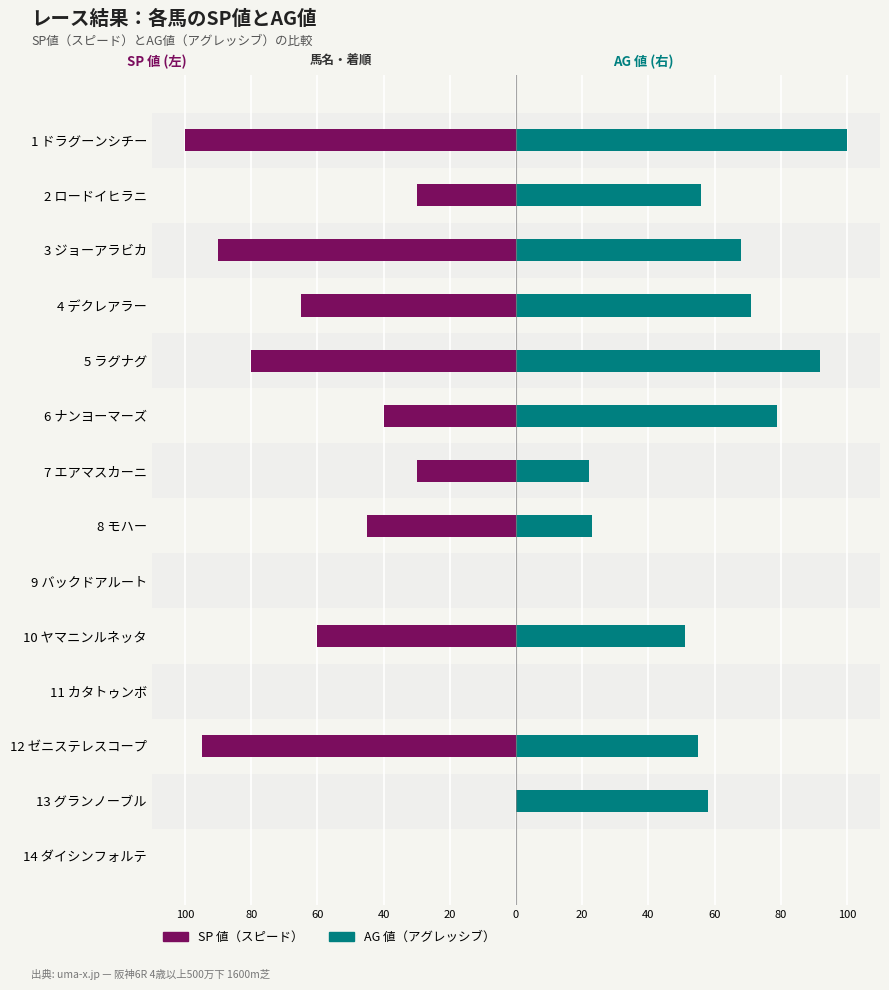

Where does the AG 値 series first go above 56?

1 ドラグーンシチー